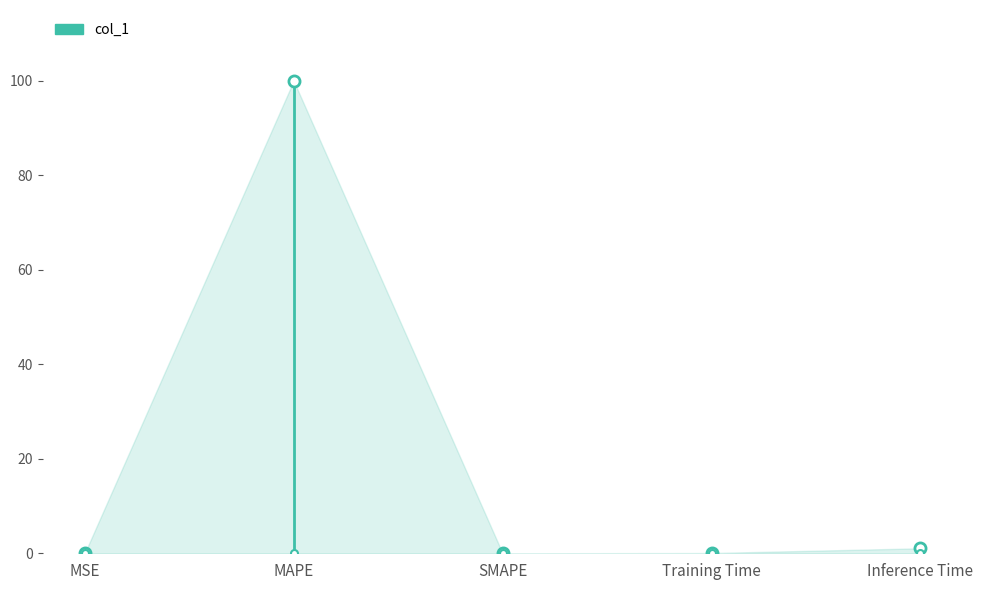

Which has a higher value, MAPE or MSE?

MAPE